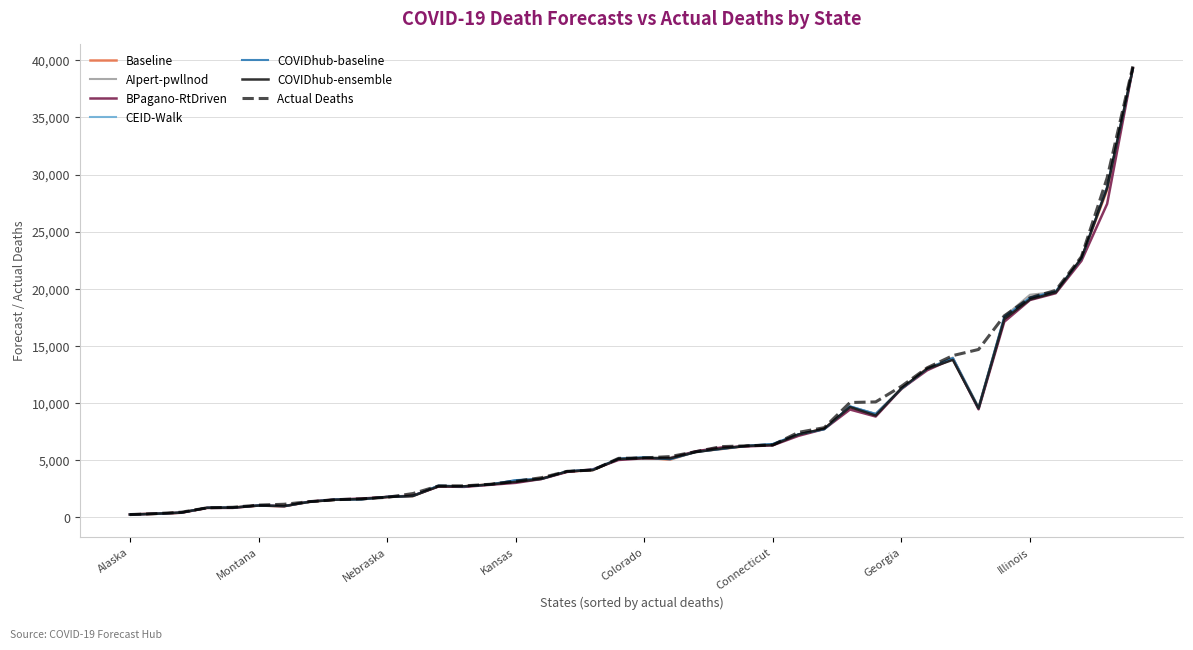

What is the highest value of the CEID-Walk series?

39271.3